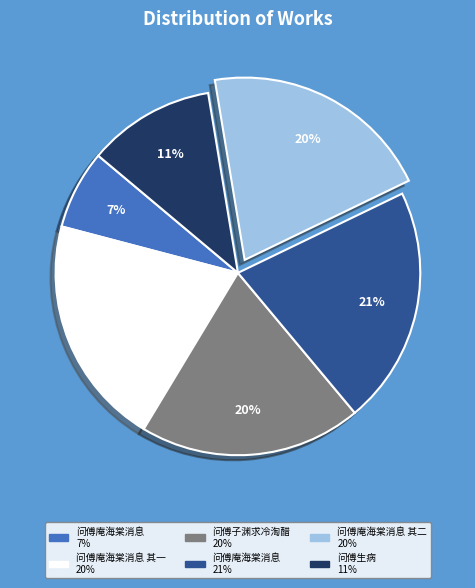

How many slices are in this pie chart?

6